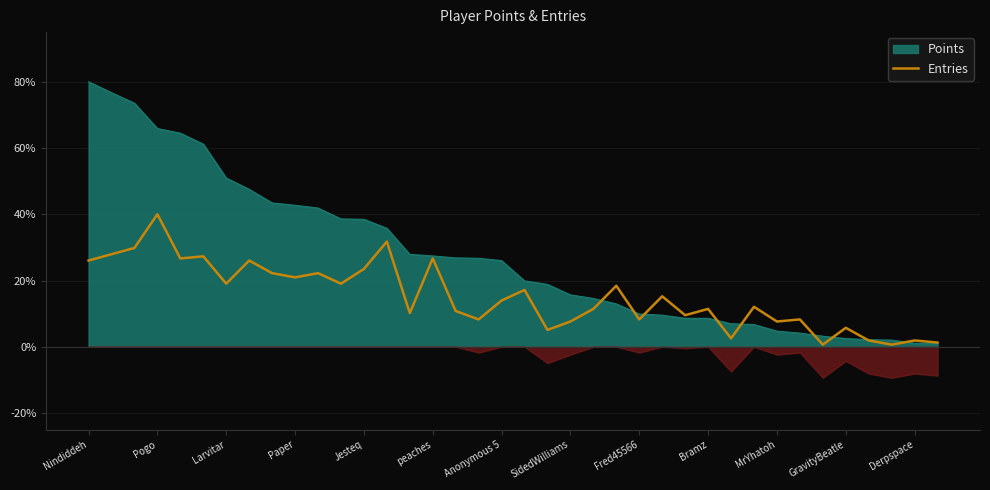

Does the chart display data point markers on the line(s)?

No